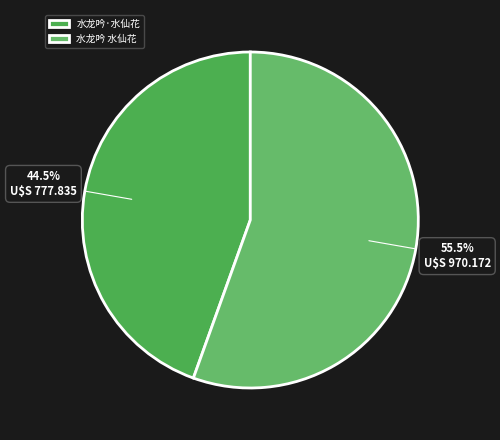

How many segments does this pie chart have?

2